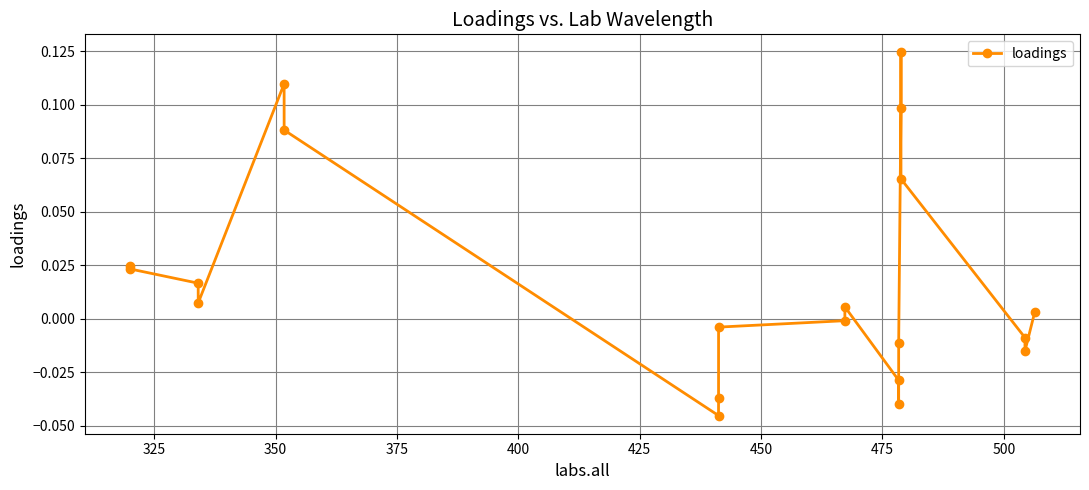

True or false: there are more than 1 points higher than both neighbors.

True